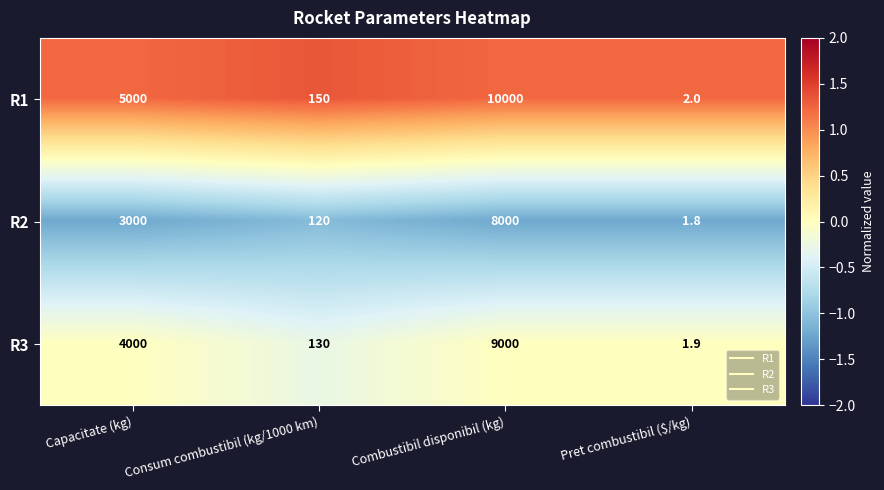

How many data points in R2 are less than 3000?

2